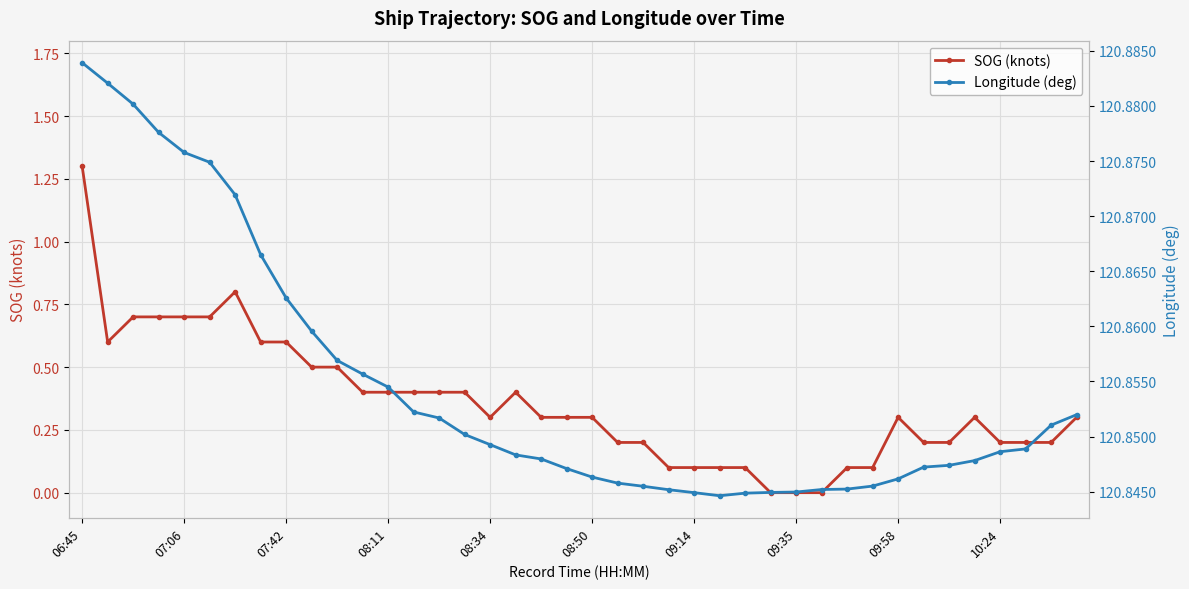

What is the value of the SOG (knots) point at the 12th from the left?

0.4